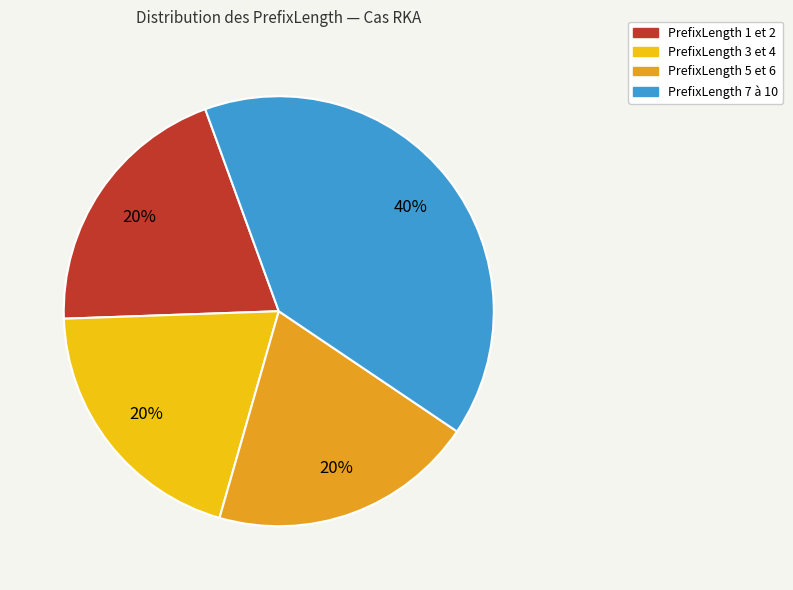

The PrefixLength 1 et 2 slice represents 20% of the pie. True or false?

True